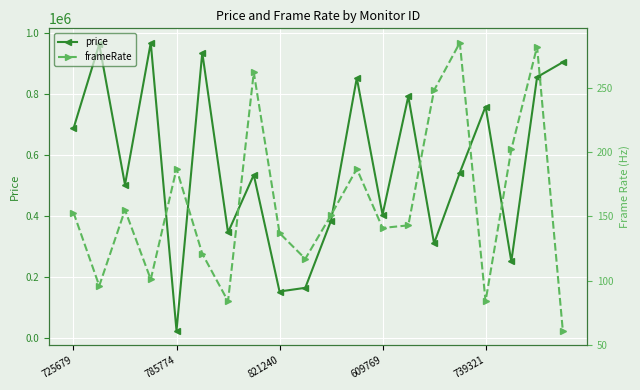

True or false: price and frameRate cross at least once.

False